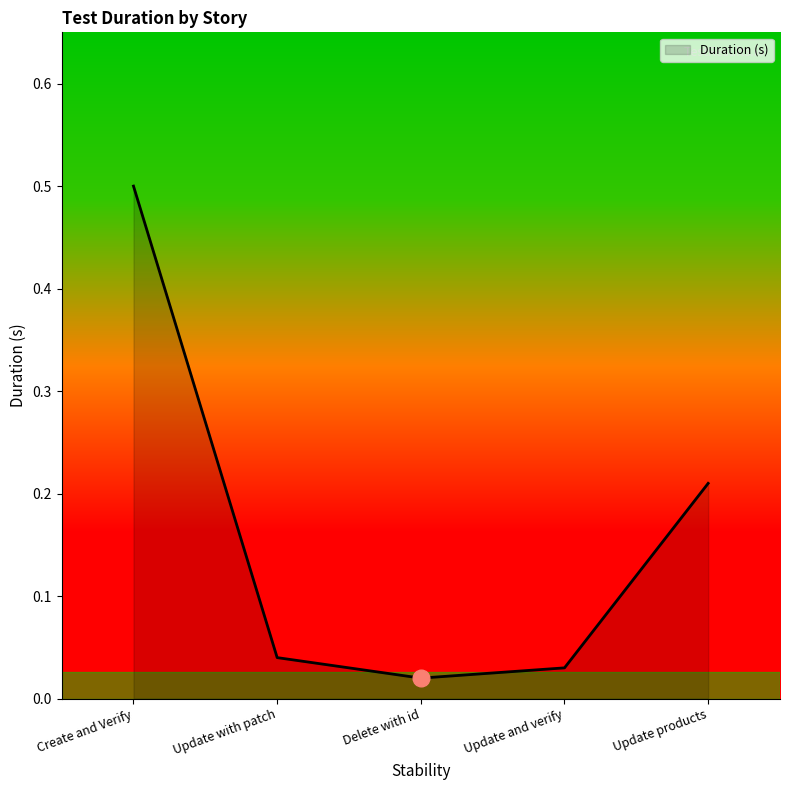

Which label corresponds to the largest value in the chart?

Create and Verify